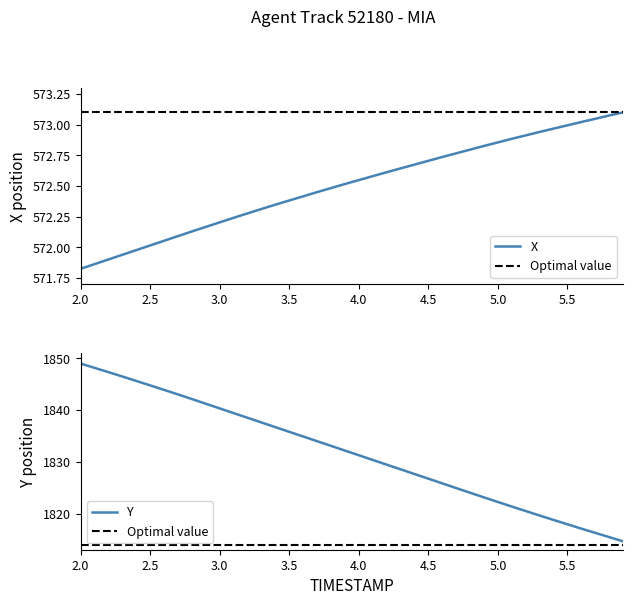

Which category has the highest value in the Y series?

2.0